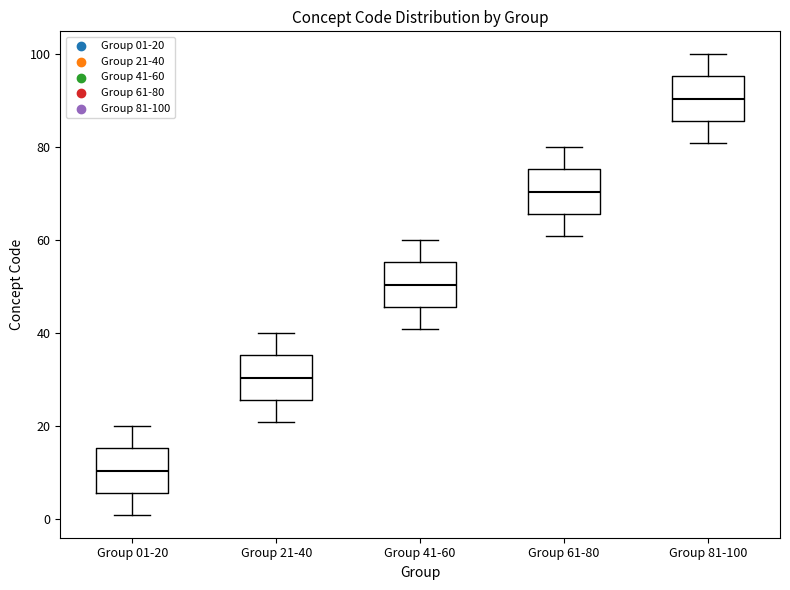

Which box has the highest median line?

Group 81-100